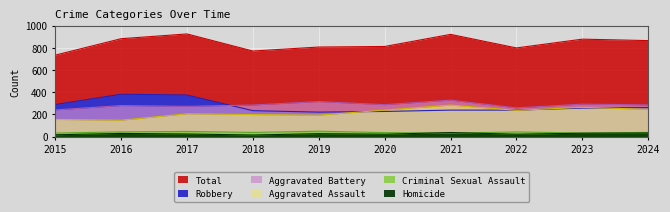

At which category is the sum across all series the highest?

2017